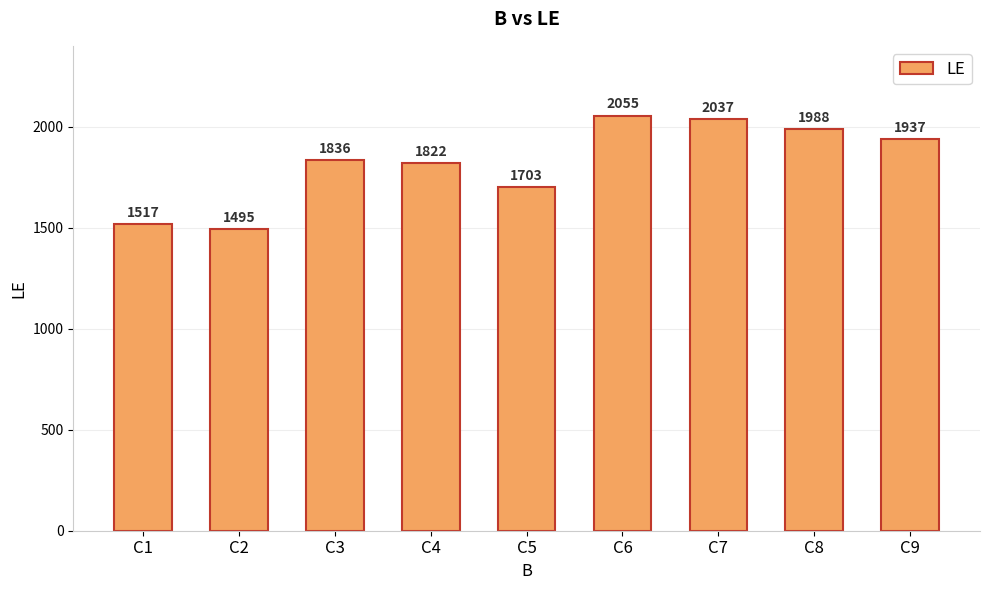

Which category has the lowest value across all series?

C2